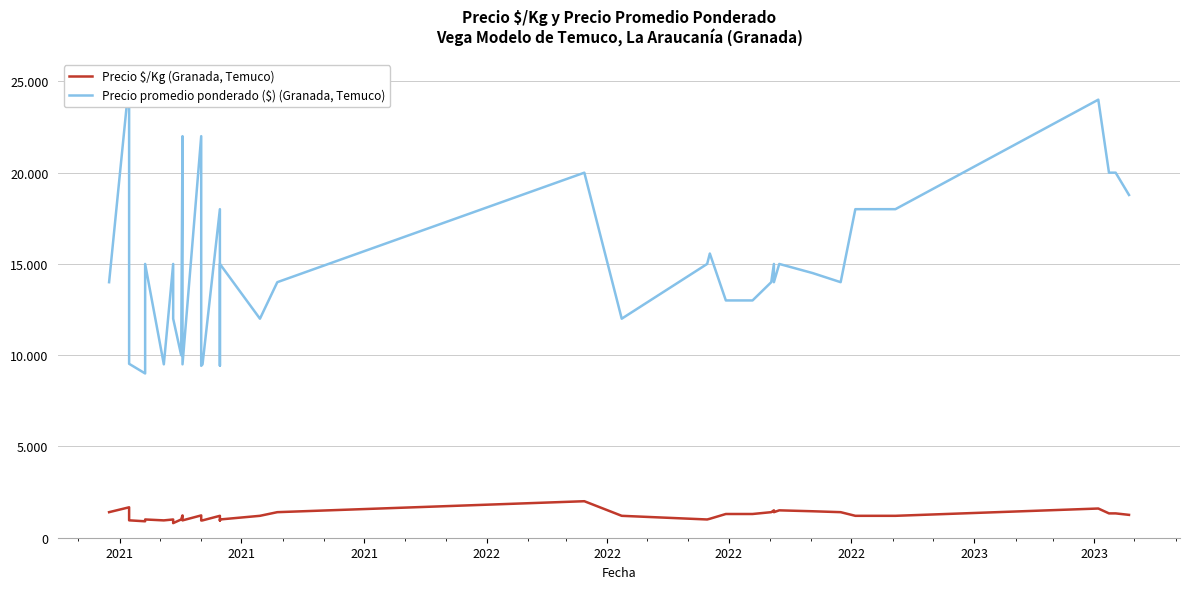

How many lines are shown in the chart?

2